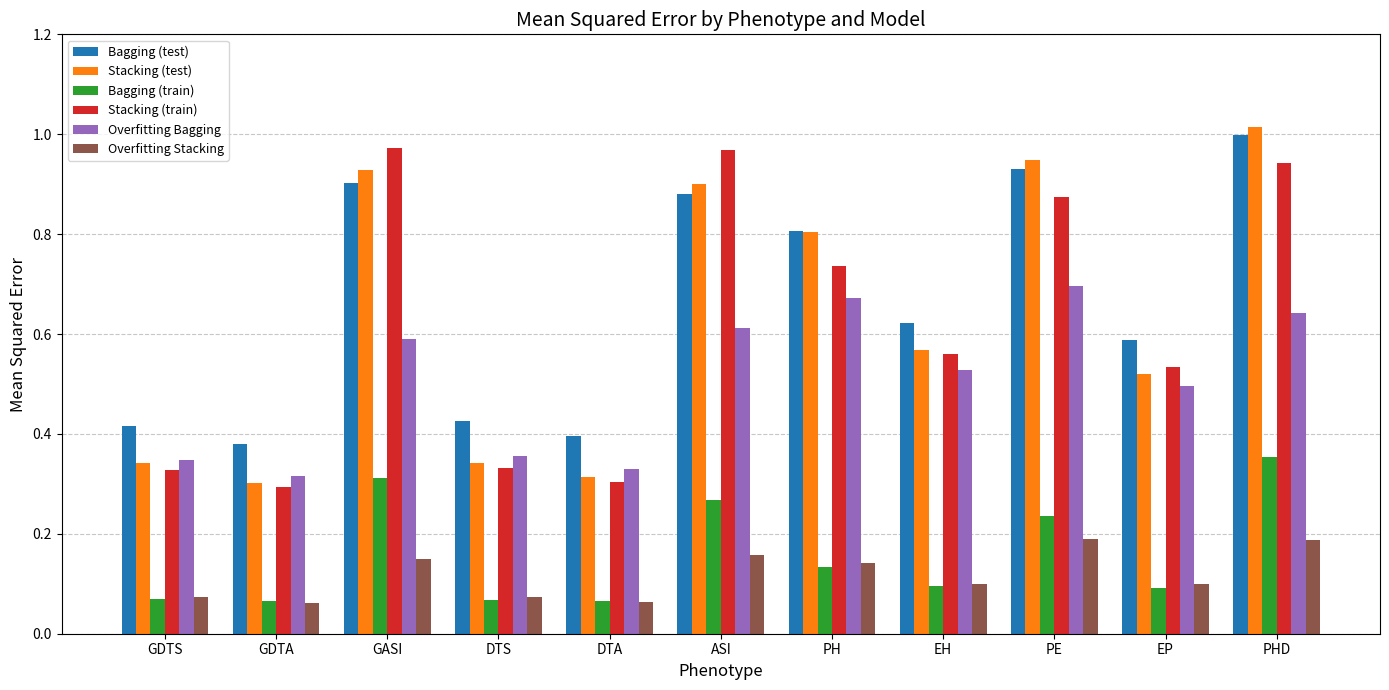

Is it true that Bagging (train) equals 0.1 at PHD?

False